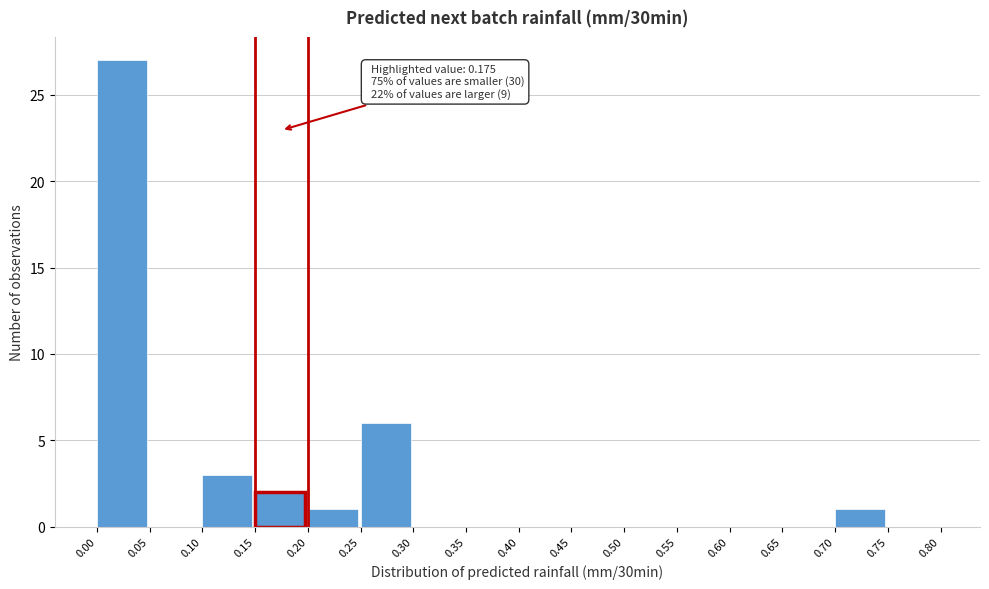

Over which range of the x-axis is the bar tallest?

0.00 to 0.05